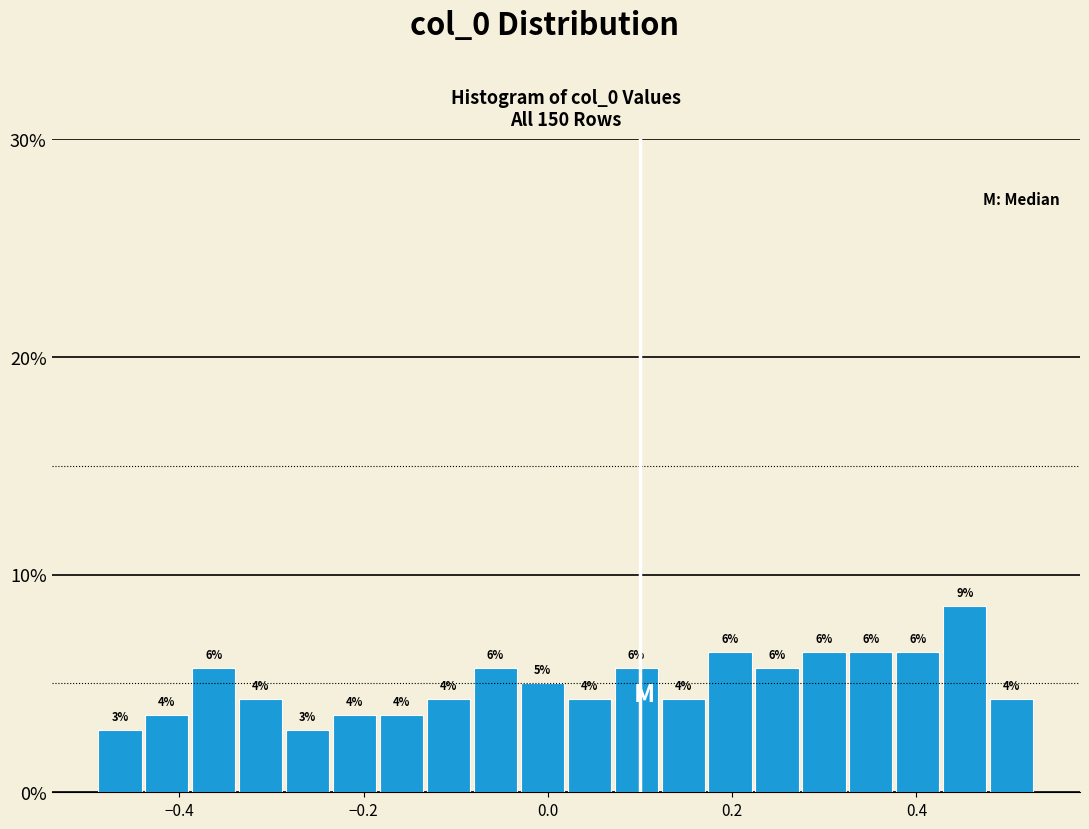

Read against the x-axis, roughly where is the centre of the tallest bar?

0.46